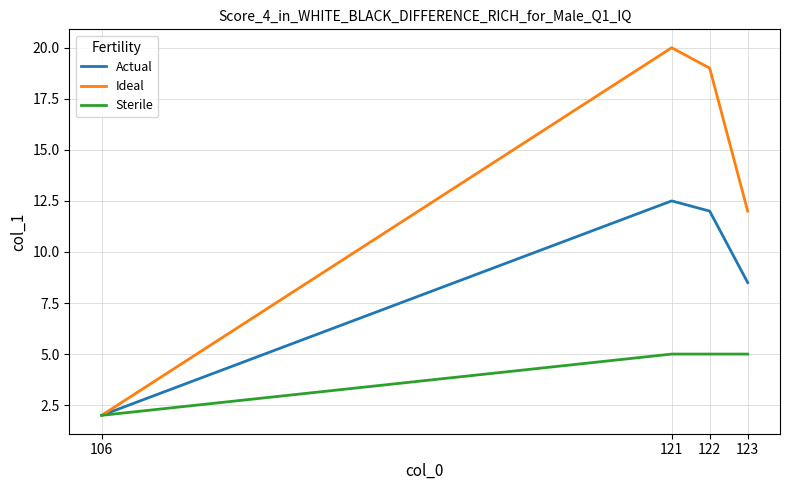

At which category does Actual reach its first local peak?

121